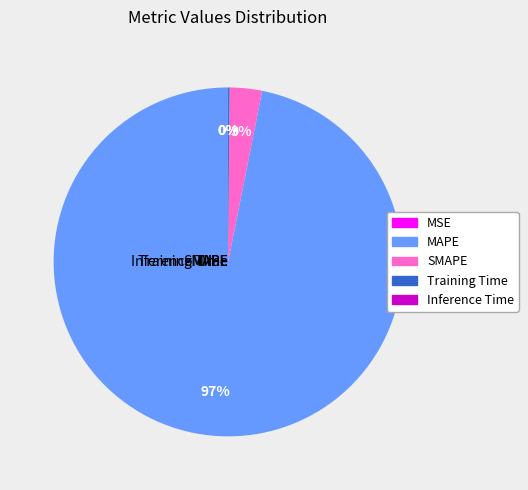

Is it true that SMAPE is 3% of the pie?

True